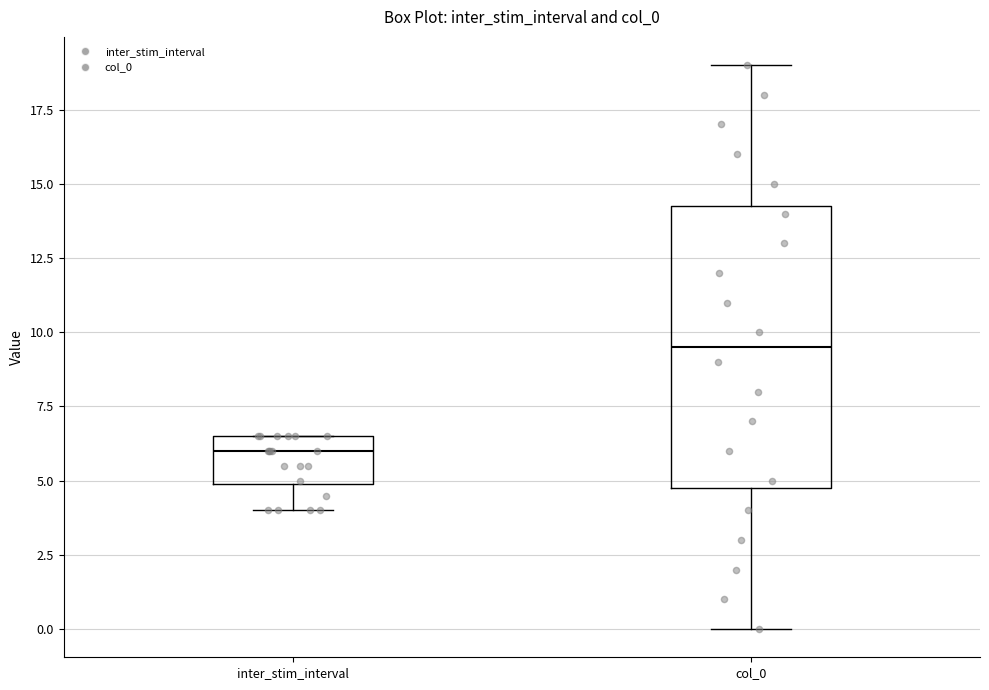

Which box is the tallest, from its lower edge to its upper edge?

col_0